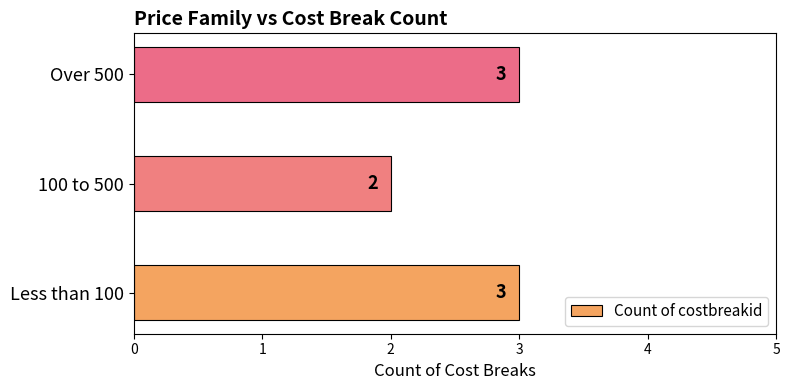

What is the difference between the maximum and minimum values?

1